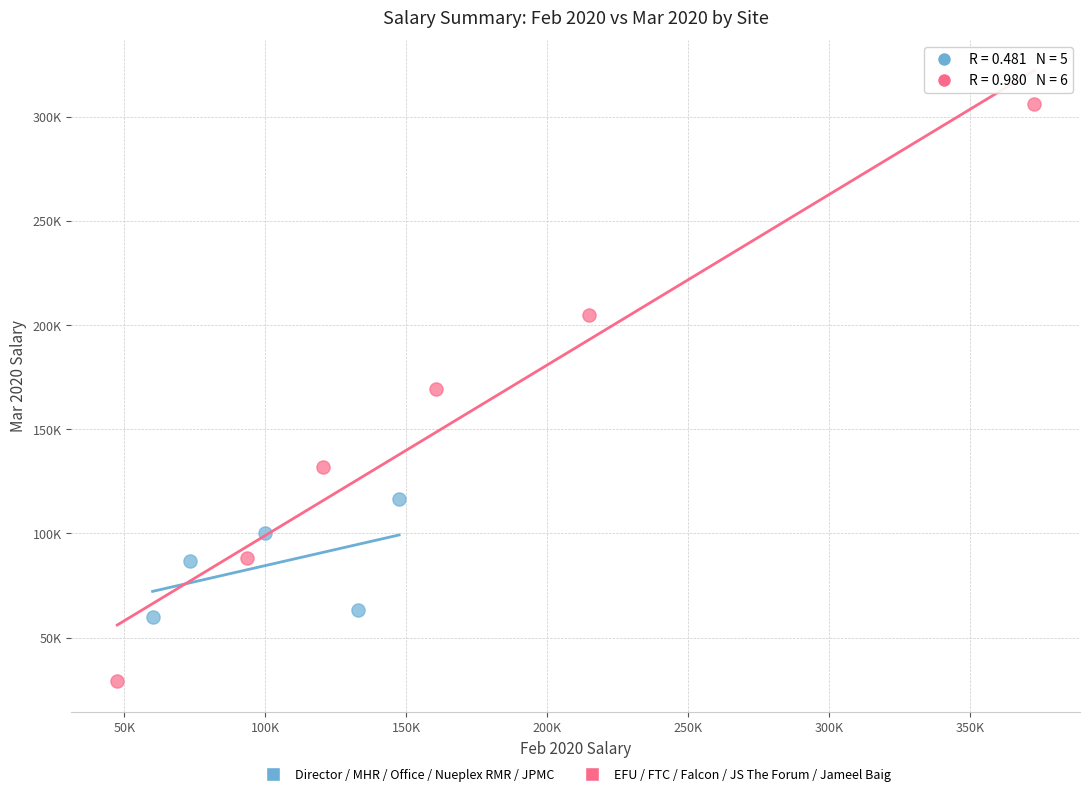

Which series reaches the maximum Y coordinate?

EFU / FTC / Falcon / JS The Forum / Jameel Baig